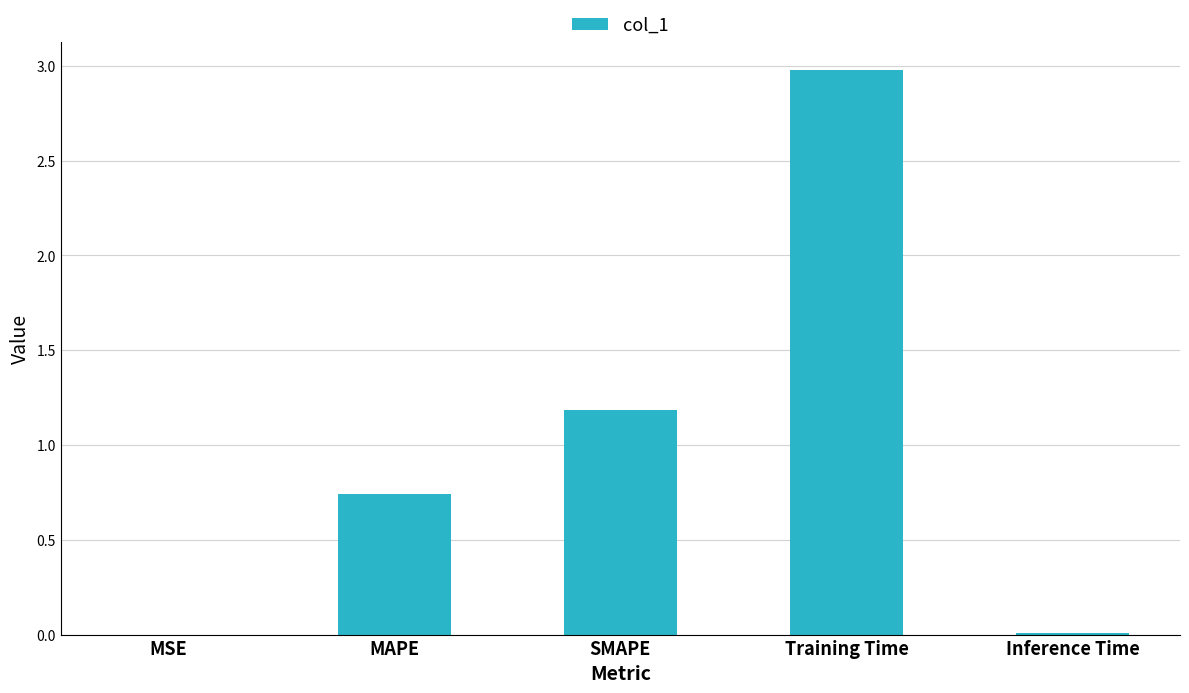

At which category does the chart reach its peak across all series?

Training Time